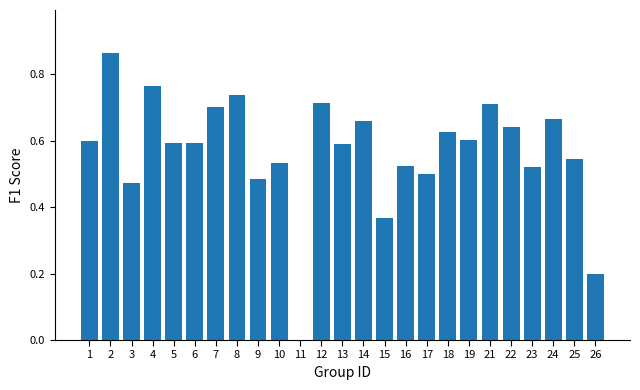

The value at 23 is 0.8. True or false?

False